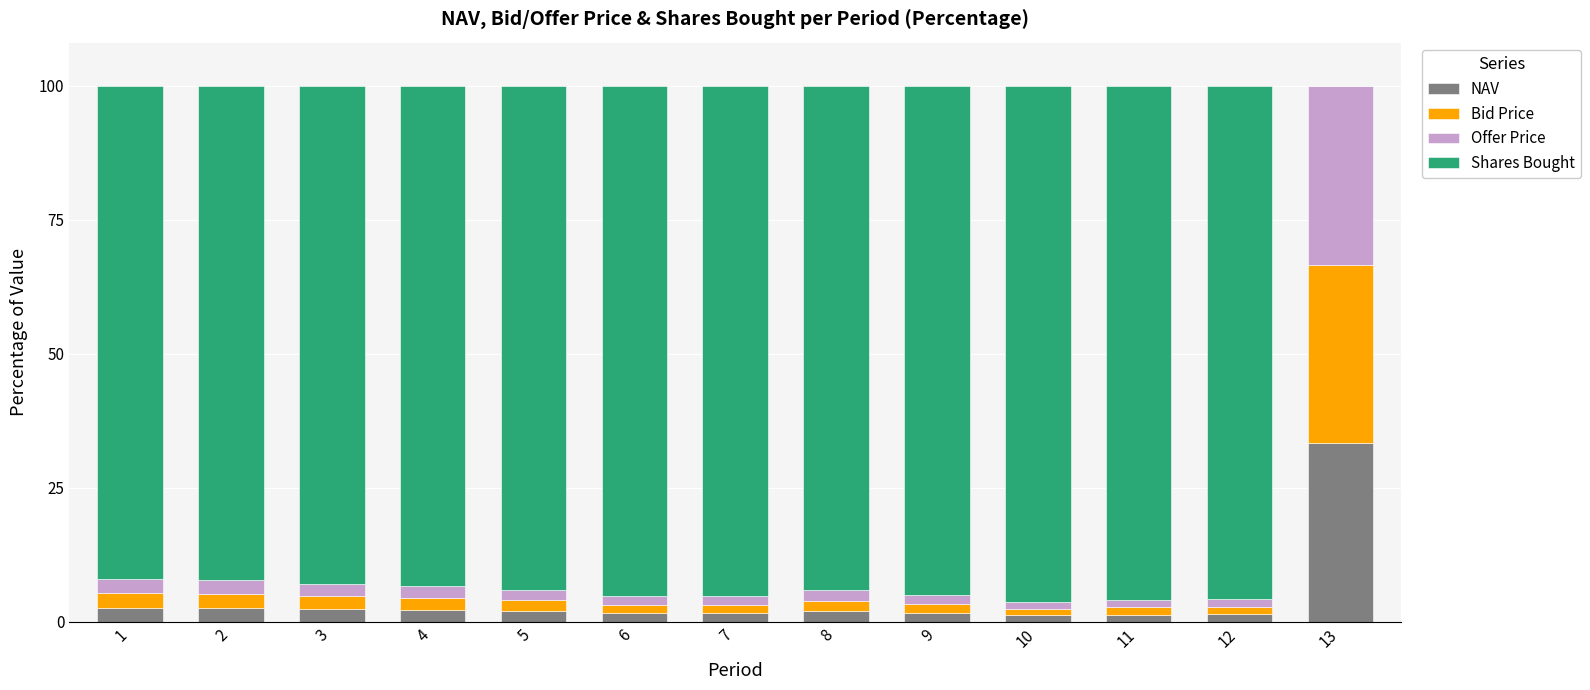

At which label does NAV reach its peak?

13